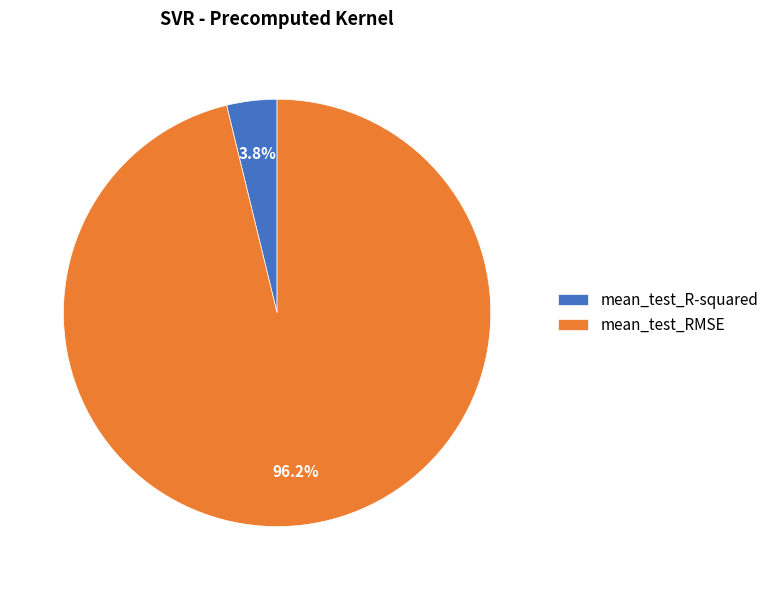

To the nearest percent, what percentage of the pie is mean_test_RMSE?

96%